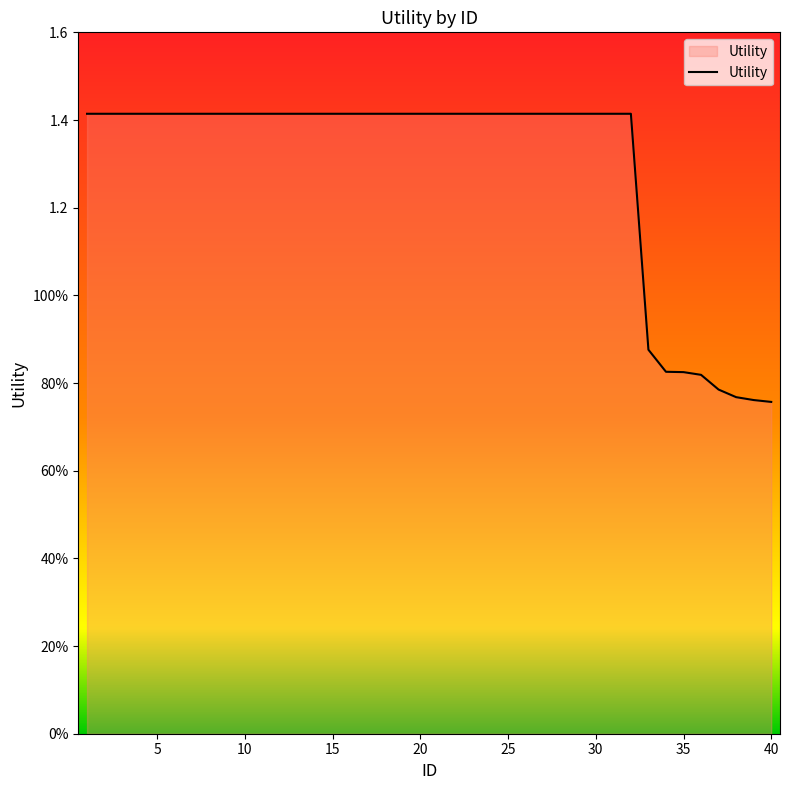

Does the chart have visible grid lines?

No